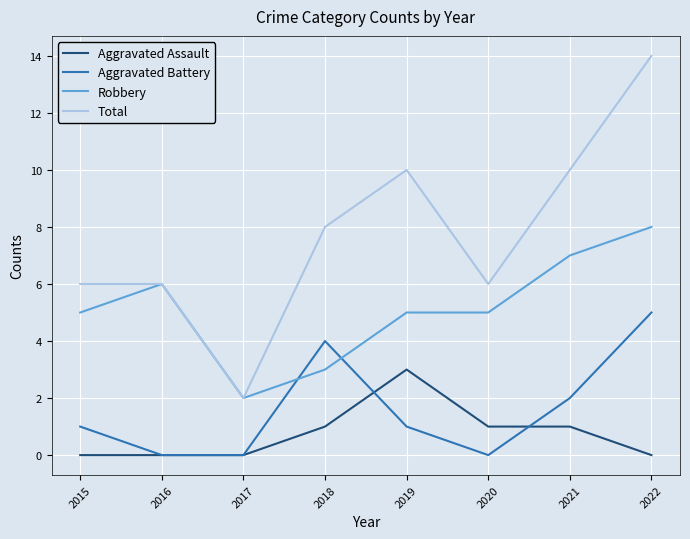

How many categories are shown in the chart?

8